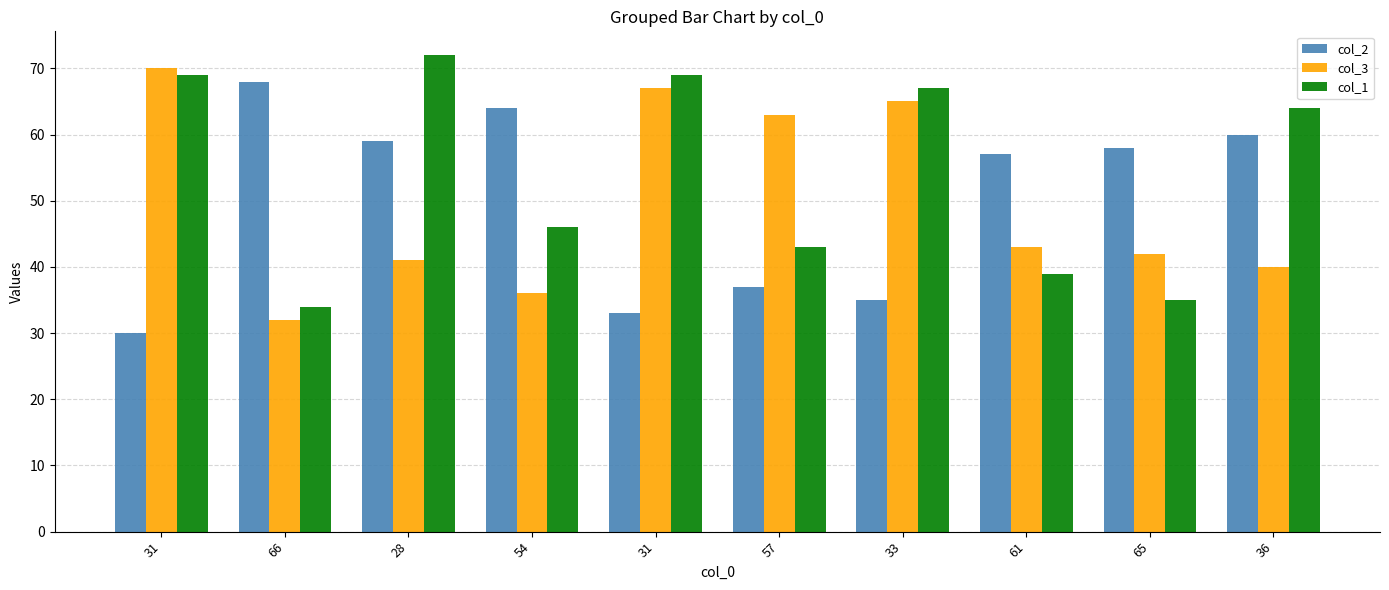

True or false: col_2 has a value of 103 at 36.

False